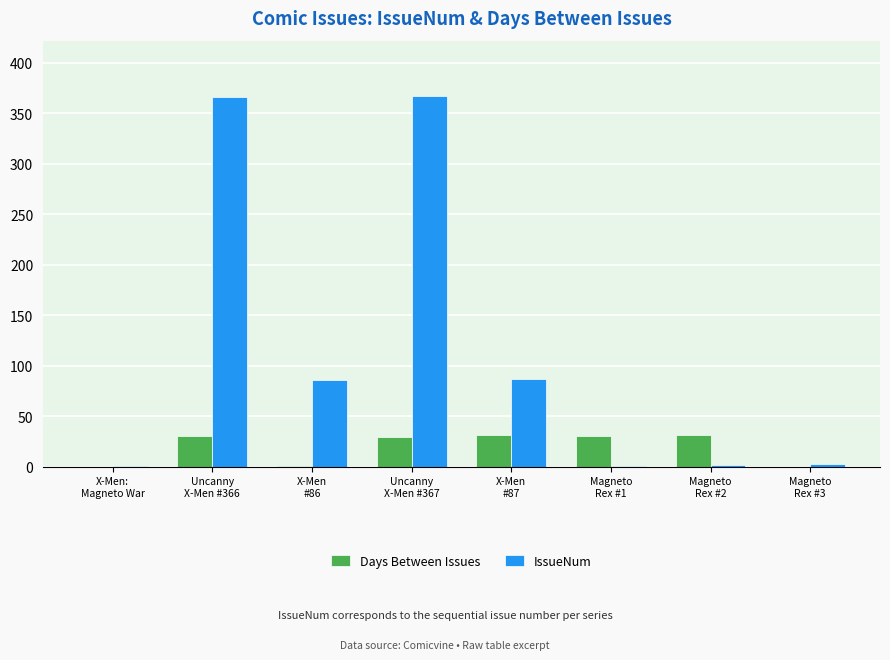

What is the maximum value shown in the chart?

367